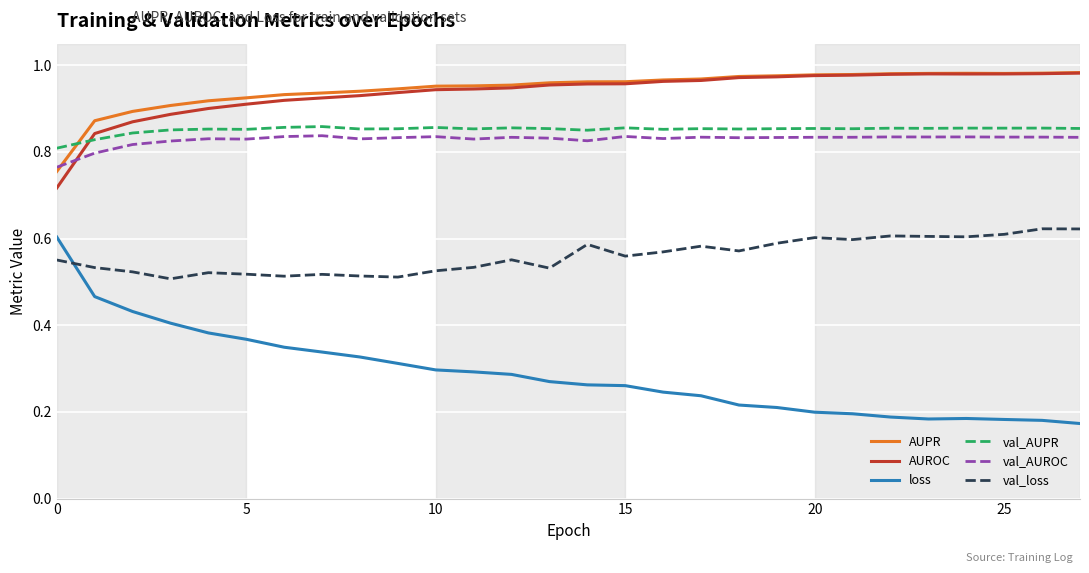

Which series has the widest spread of values?

loss